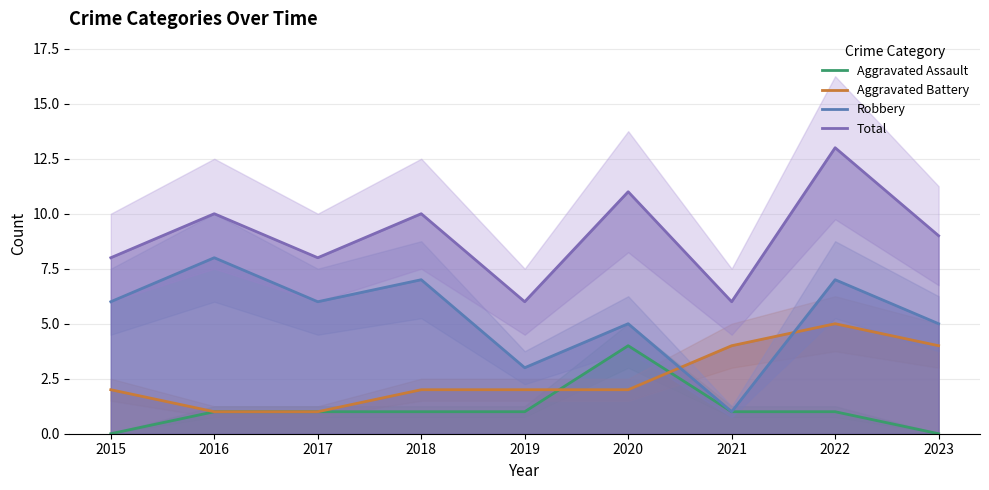

True or false: Total has a value of 15 at 2016.

False